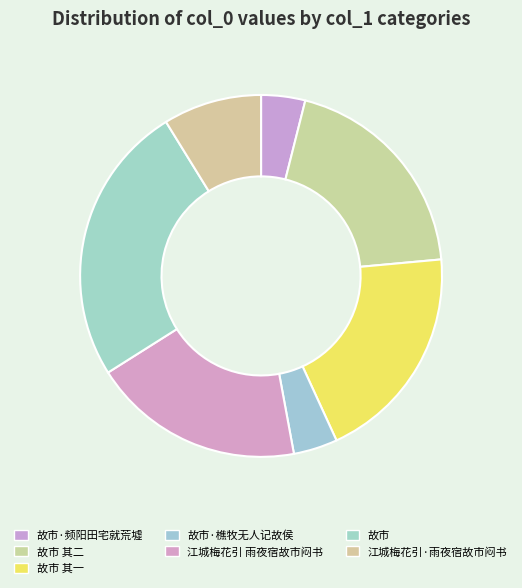

The 故市 其二 slice represents 28% of the pie. True or false?

False